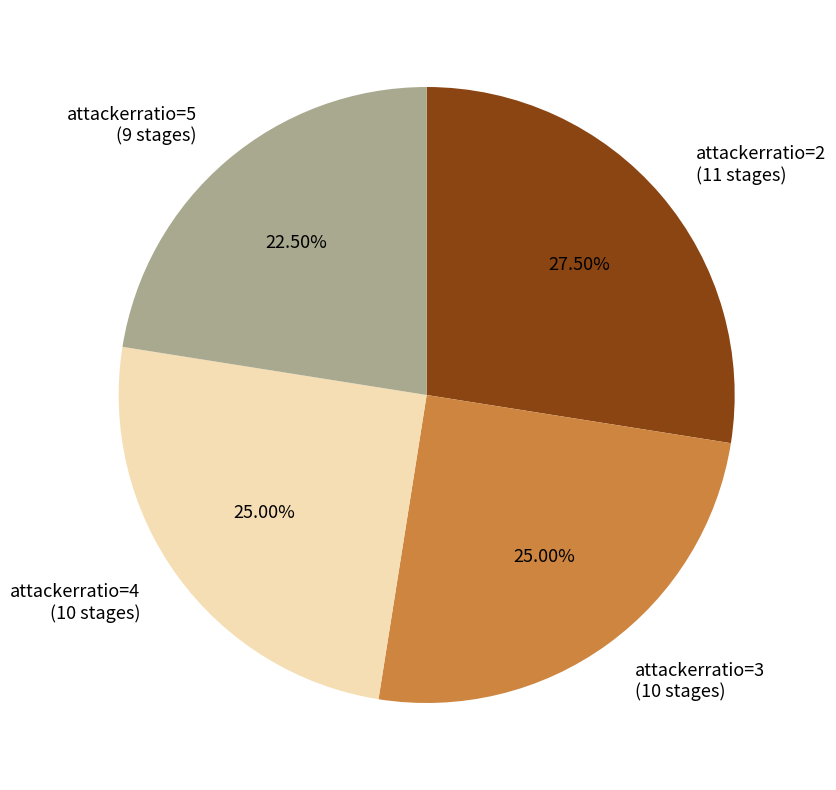

Which has a higher value, attackerratio=5 (9 stages) or attackerratio=3 (10 stages)?

attackerratio=3 (10 stages)